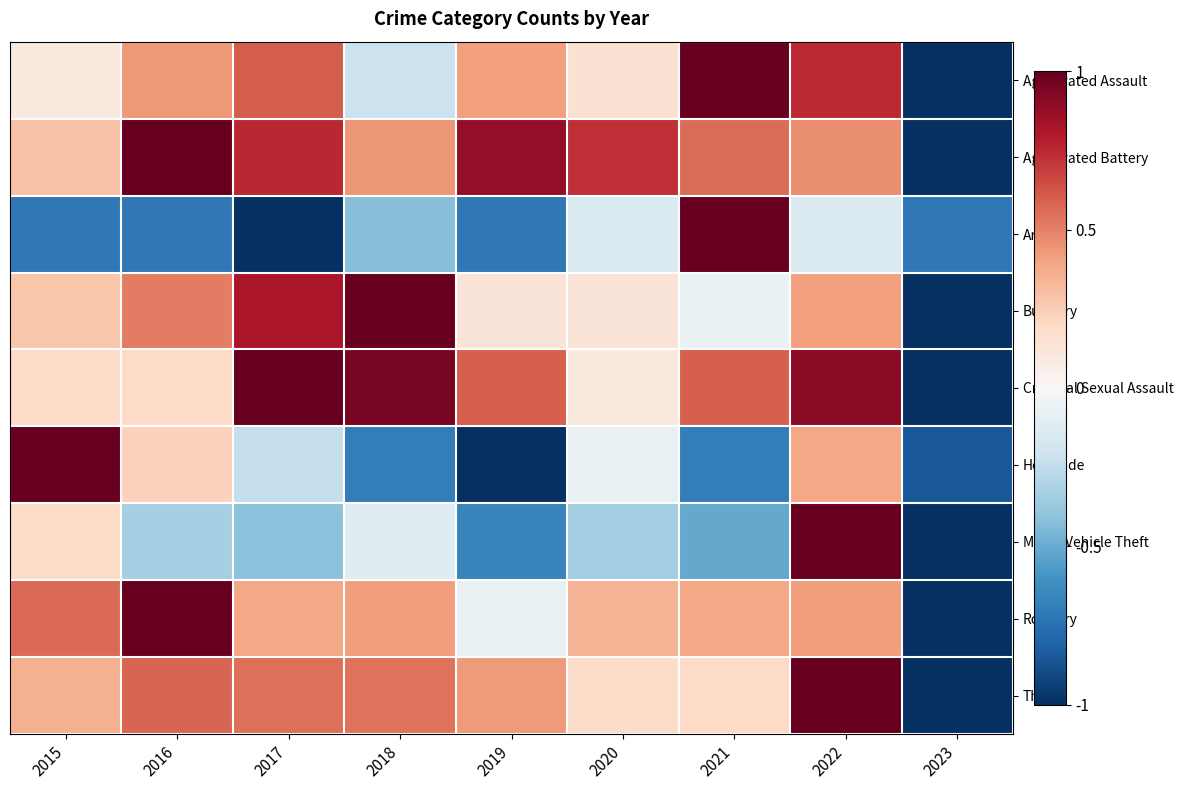

List the series in order of their peak value, highest first.

Aggravated Assault, Aggravated Battery, Arson, Burglary, Criminal Sexual Assault, Homicide, Motor Vehicle Theft, Robbery, Theft